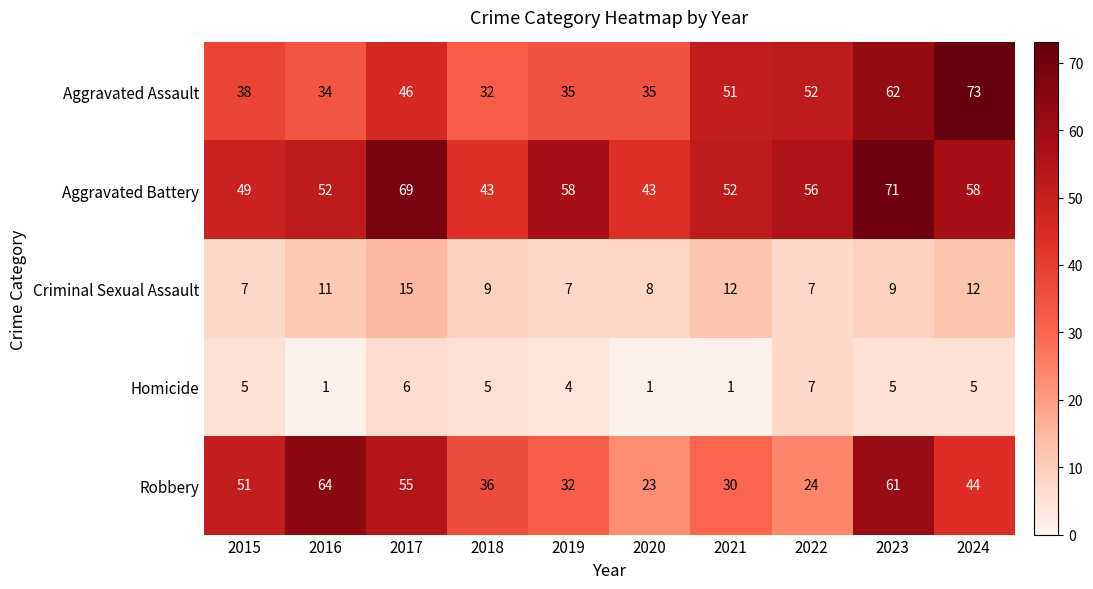

Where is Aggravated Assault nearest to the value 52?

2022